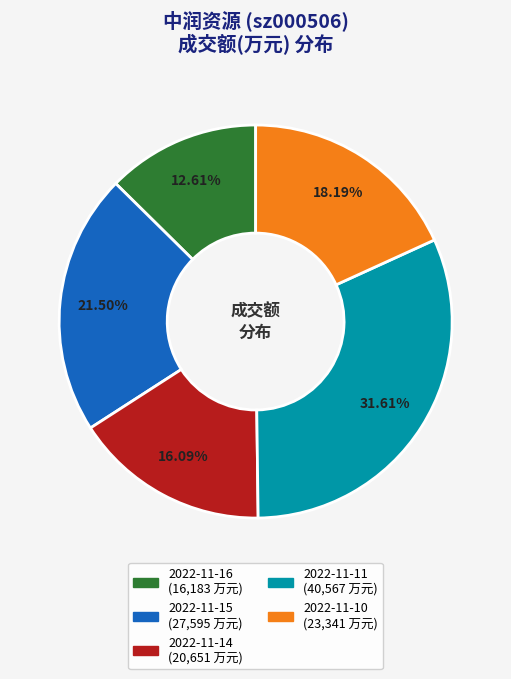

The 2022-11-15 slice represents 32% of the pie. True or false?

False